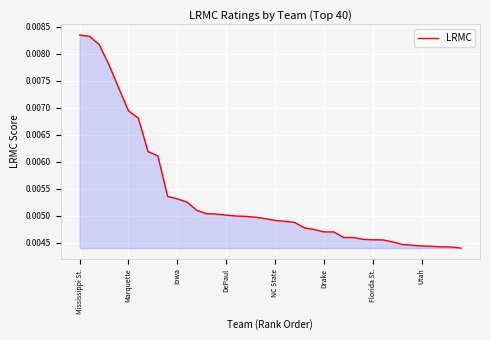

Between Drake and NC State, which is larger?

NC State